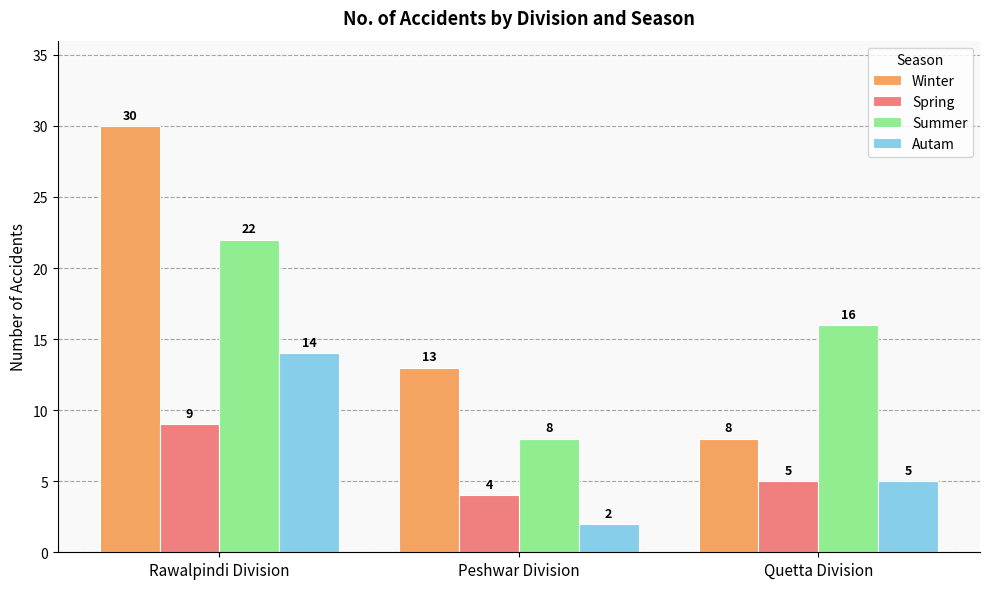

Which category has the lowest value across all series?

Peshwar Division